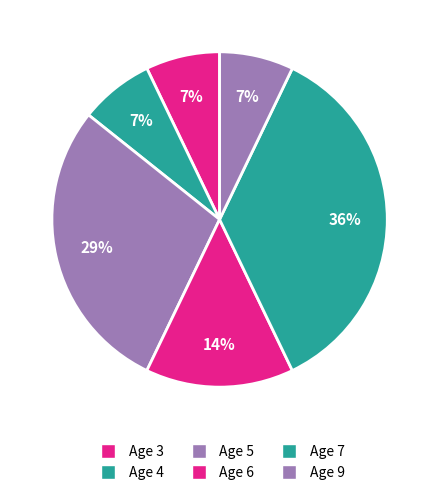

What percentage is the Age 4 slice, to the nearest percent?

7%